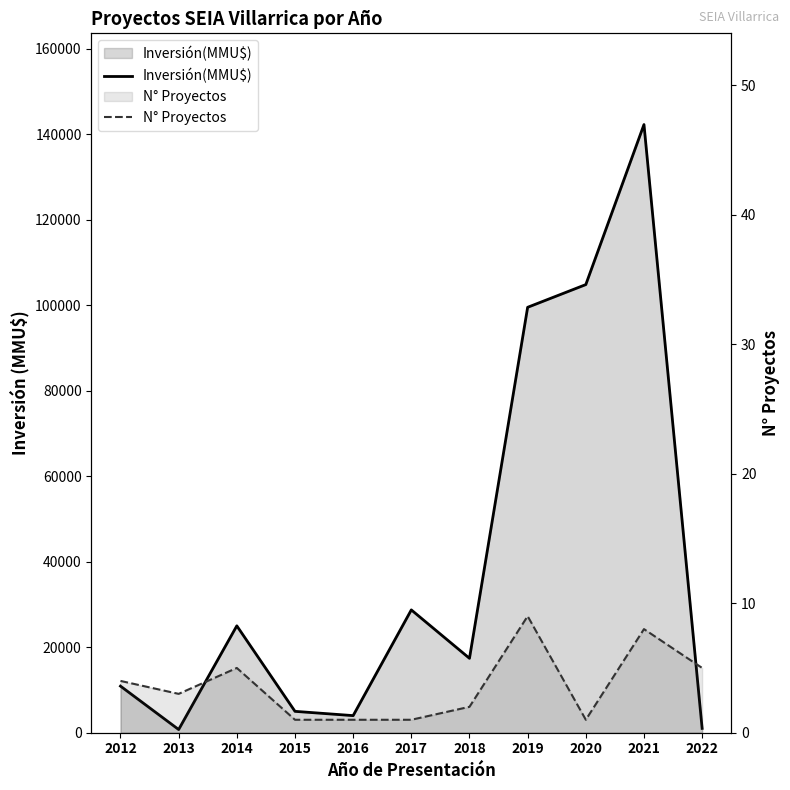

The value of N° Proyectos at 2013 is 4. True or false?

False